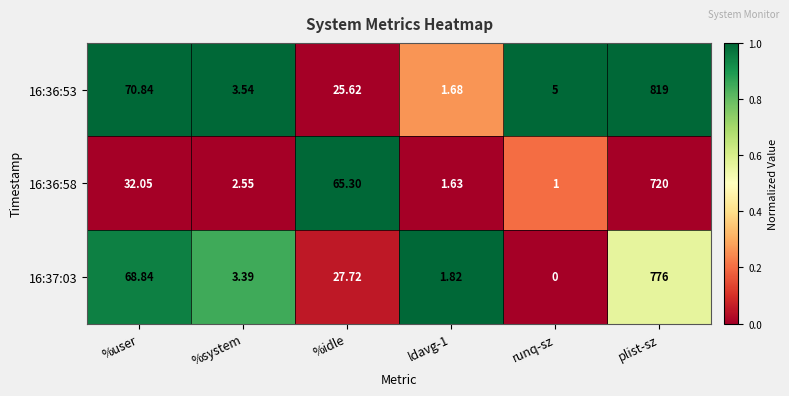

Is the value of 16:36:58 at %idle greater than the value of 16:37:03 at ldavg-1?

Yes